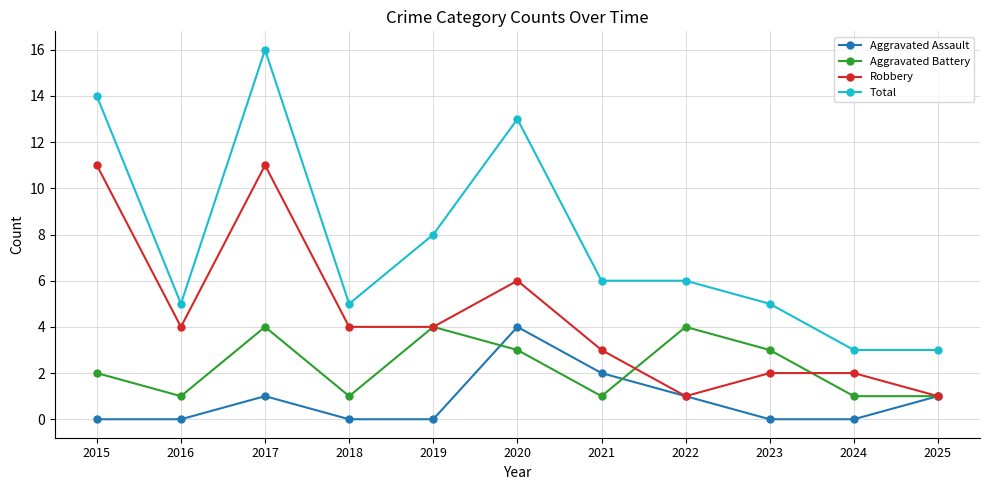

Reading left to right, what are all the values shown in this chart?

Aggravated Assault: 2015=0	2016=0	2017=1	2018=0	2019=0	2020=4	2021=2	2022=1	2023=0	2024=0	2025=1
Aggravated Battery: 2015=2	2016=1	2017=4	2018=1	2019=4	2020=3	2021=1	2022=4	2023=3	2024=1	2025=1
Robbery: 2015=11	2016=4	2017=11	2018=4	2019=4	2020=6	2021=3	2022=1	2023=2	2024=2	2025=1
Total: 2015=14	2016=5	2017=16	2018=5	2019=8	2020=13	2021=6	2022=6	2023=5	2024=3	2025=3